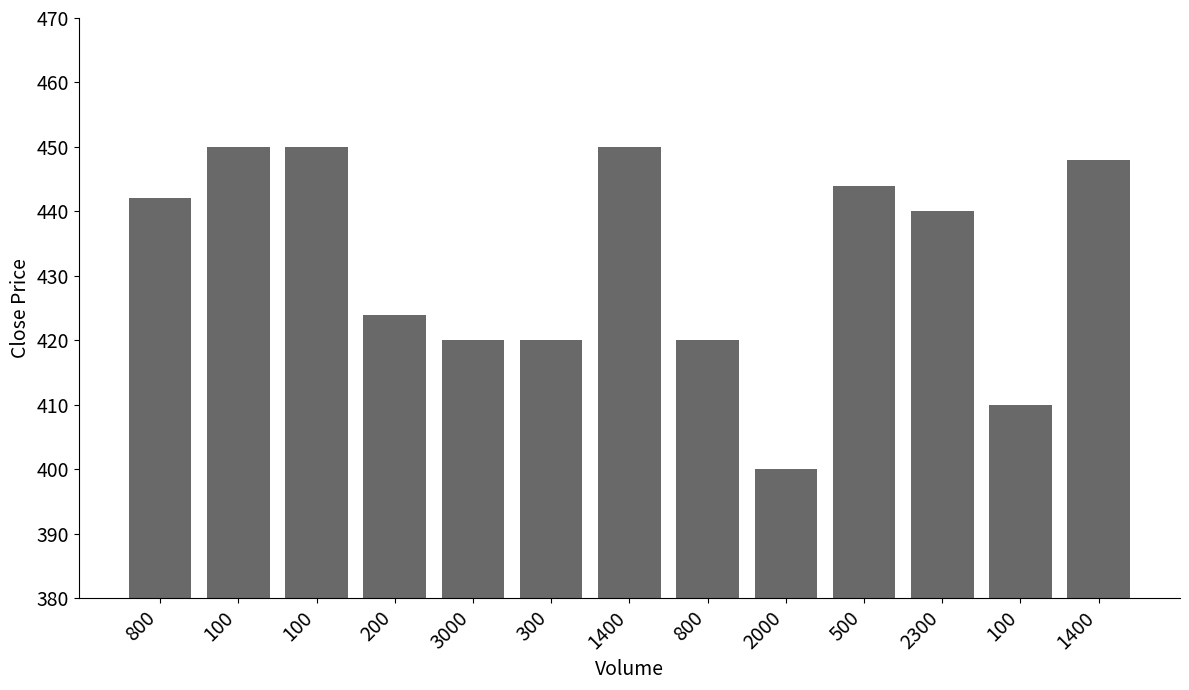

What is the difference between the maximum and minimum values?

50